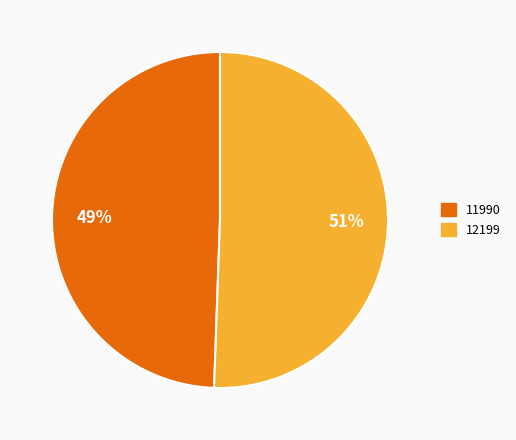

Rank the categories by value from highest to lowest.

12199, 11990